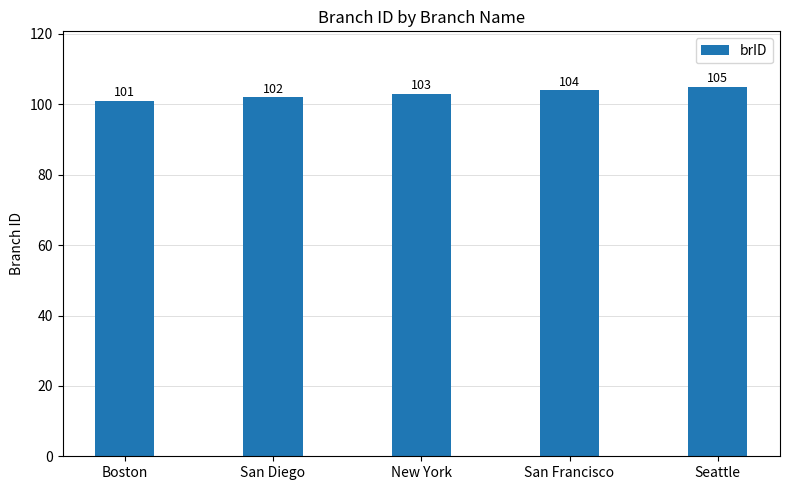

Which has a higher value, San Diego or Boston?

San Diego